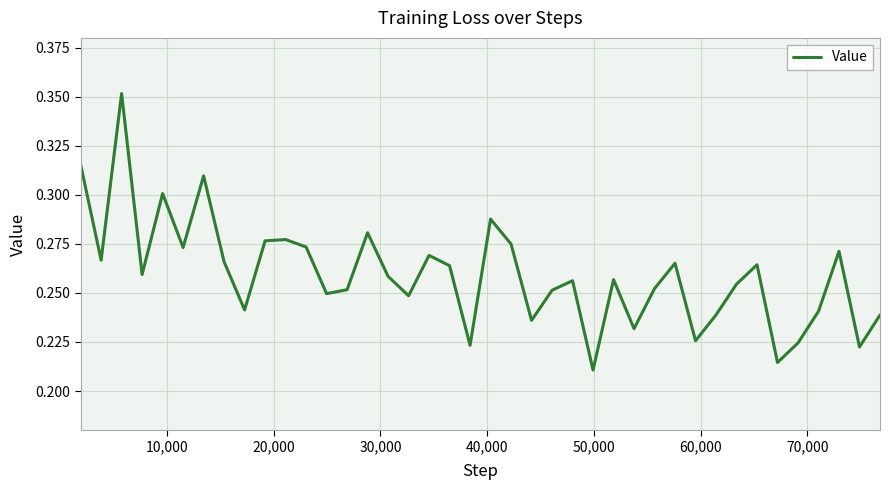

Does the chart have visible grid lines?

Yes